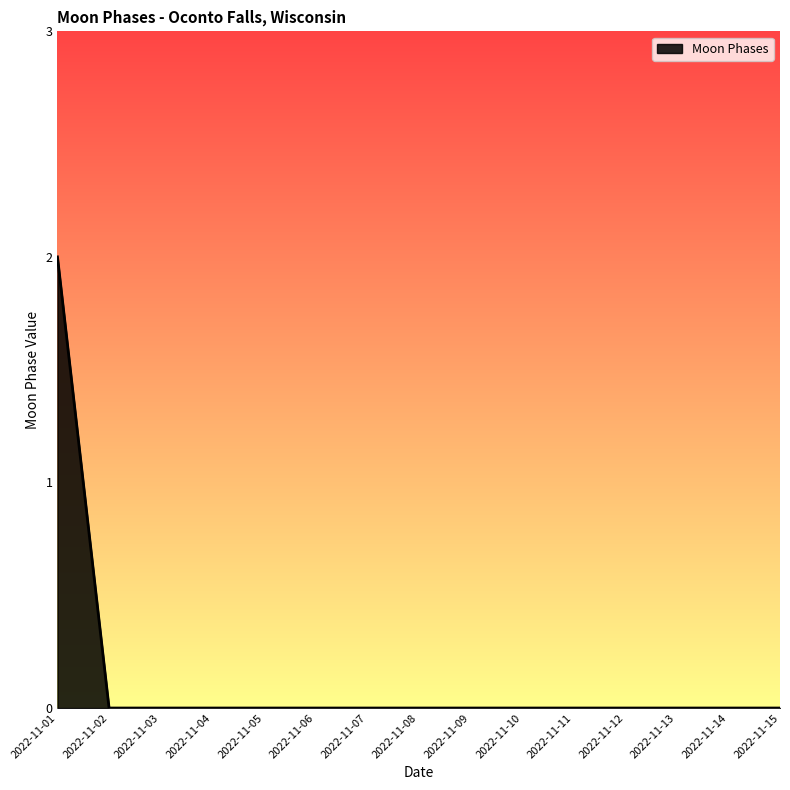

Which label corresponds to the largest value in the chart?

2022-11-01